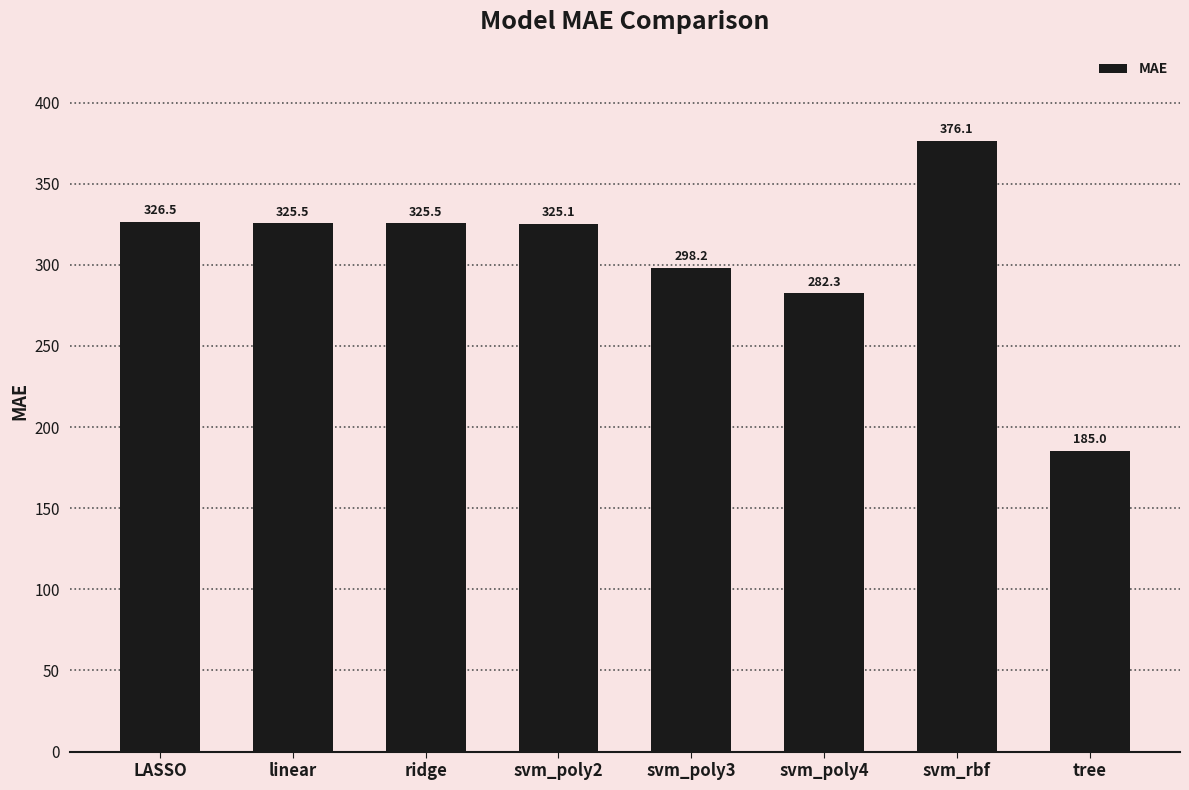

At which category does the chart reach its minimum across all series?

tree